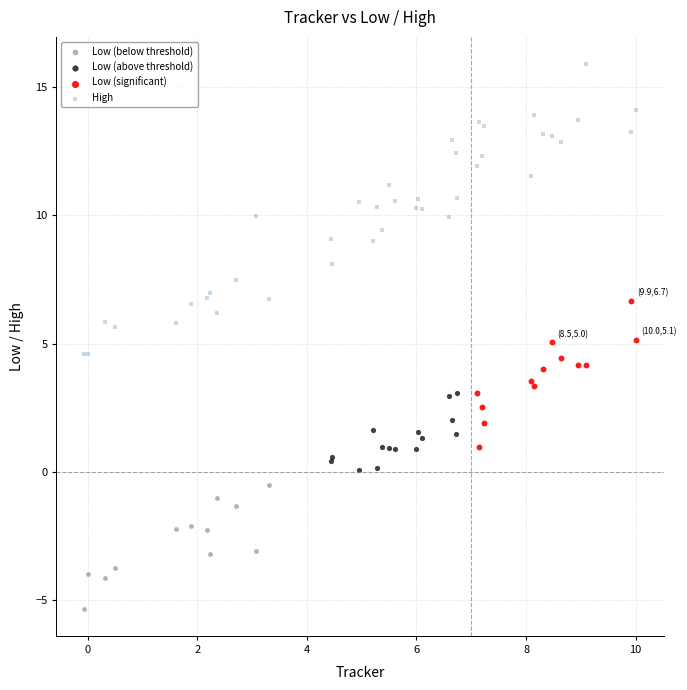

Which series reaches the minimum Y coordinate?

Low (below threshold)